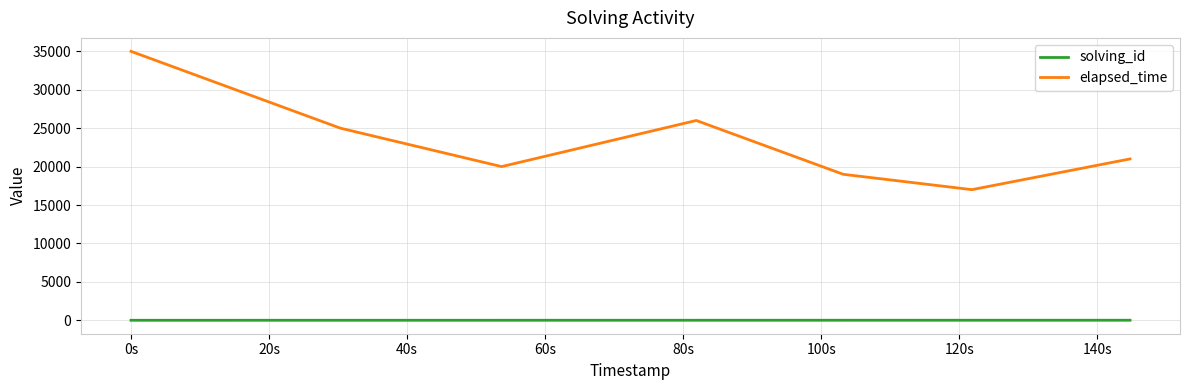

Count the solving_id values in the range 2 to 6.

5